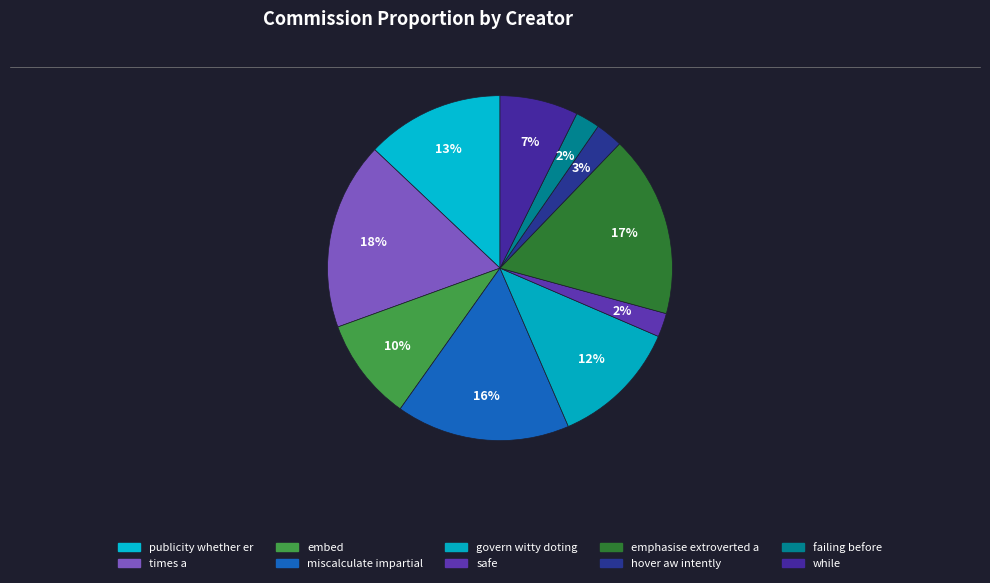

Rank the categories by value from lowest to highest.

safe, failing before, hover aw intently, while, embed, govern witty doting, publicity whether er, miscalculate impartial, emphasise extroverted a, times a